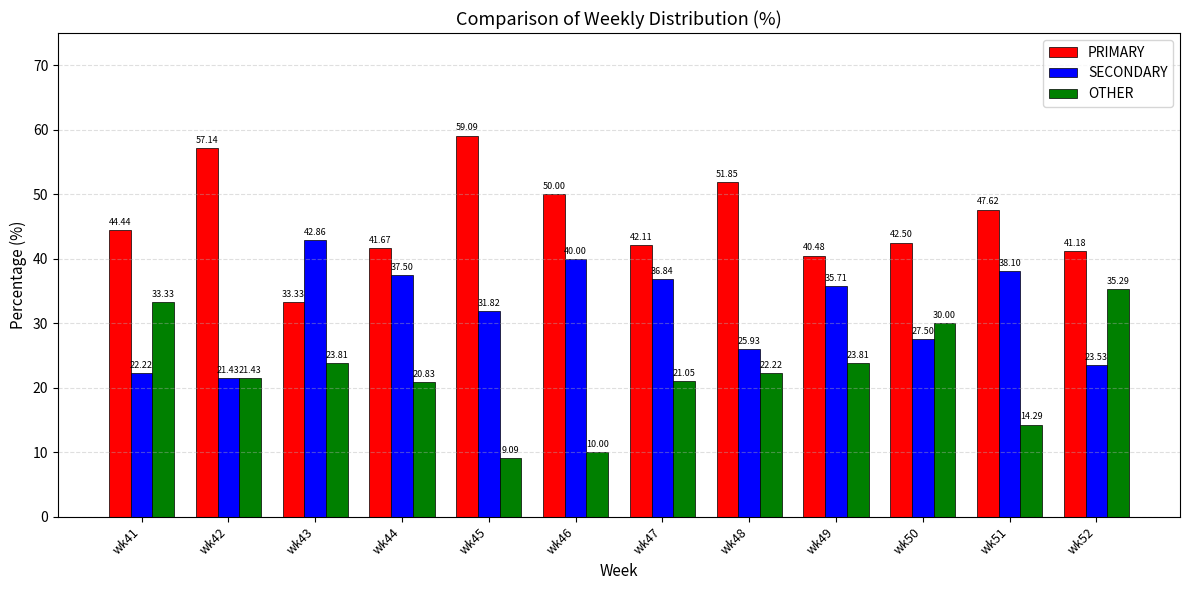

Between wk46 and wk52, which series saw the biggest shift?

OTHER